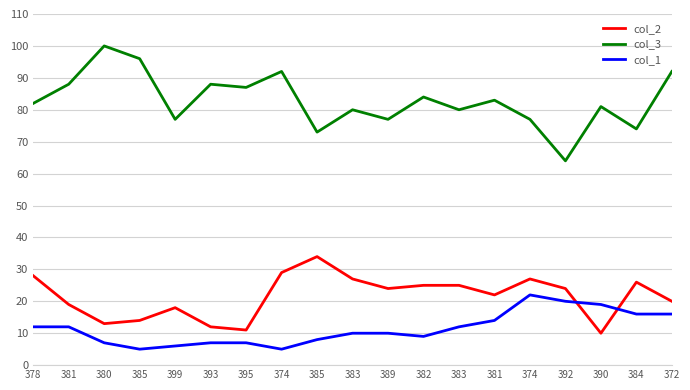

Does the chart display data point markers on the line(s)?

No